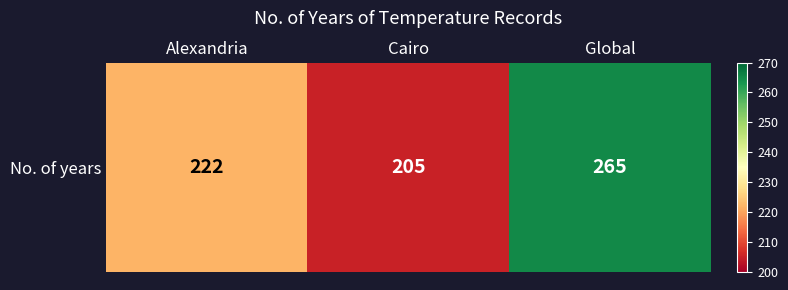

What value does the data have at Cairo, to the nearest 5?

205